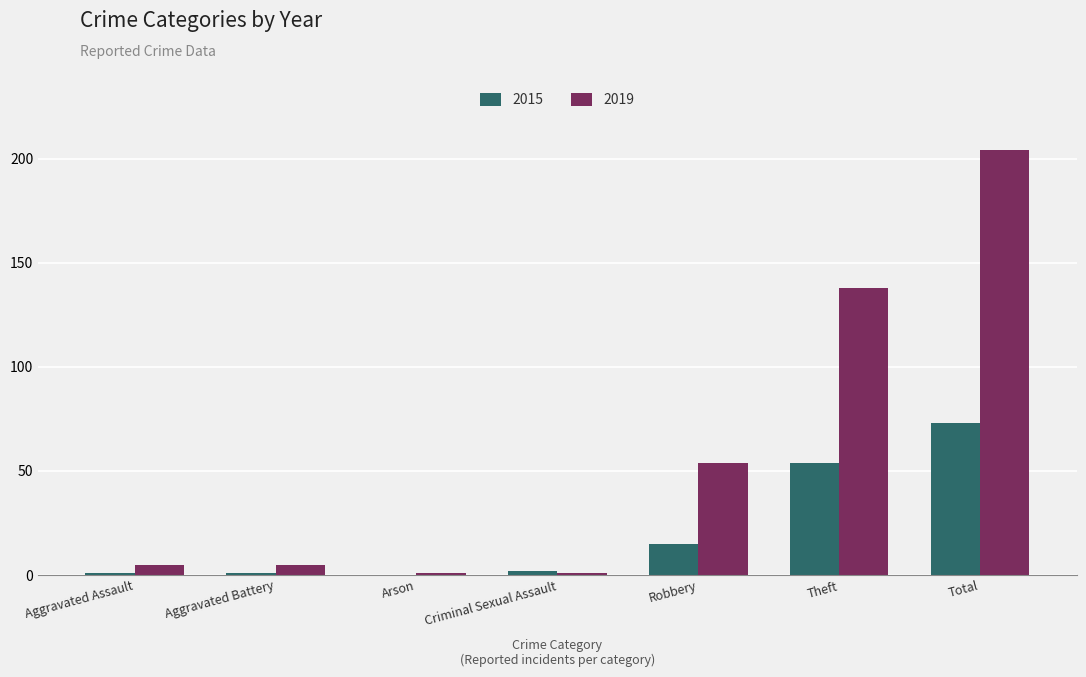

At which category does the chart reach its peak across all series?

Total